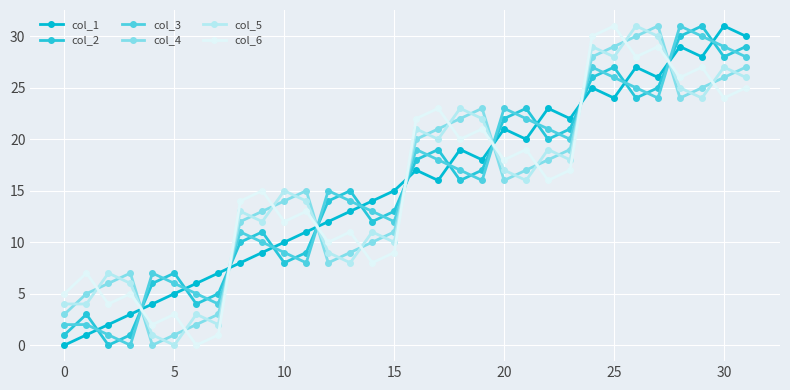

List the series in order of their peak value, highest first.

col_1, col_2, col_3, col_4, col_5, col_6